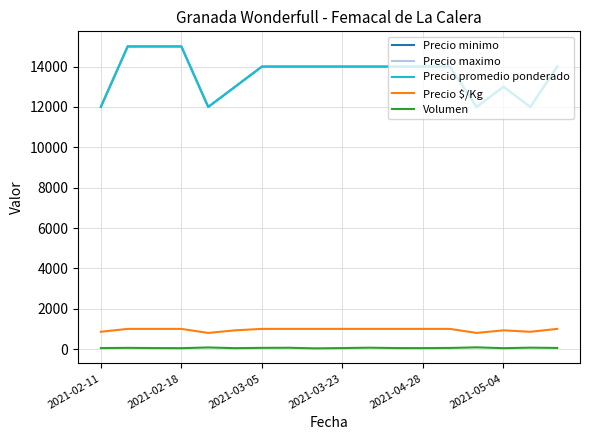

Is this an area chart (filled region under the line)?

No